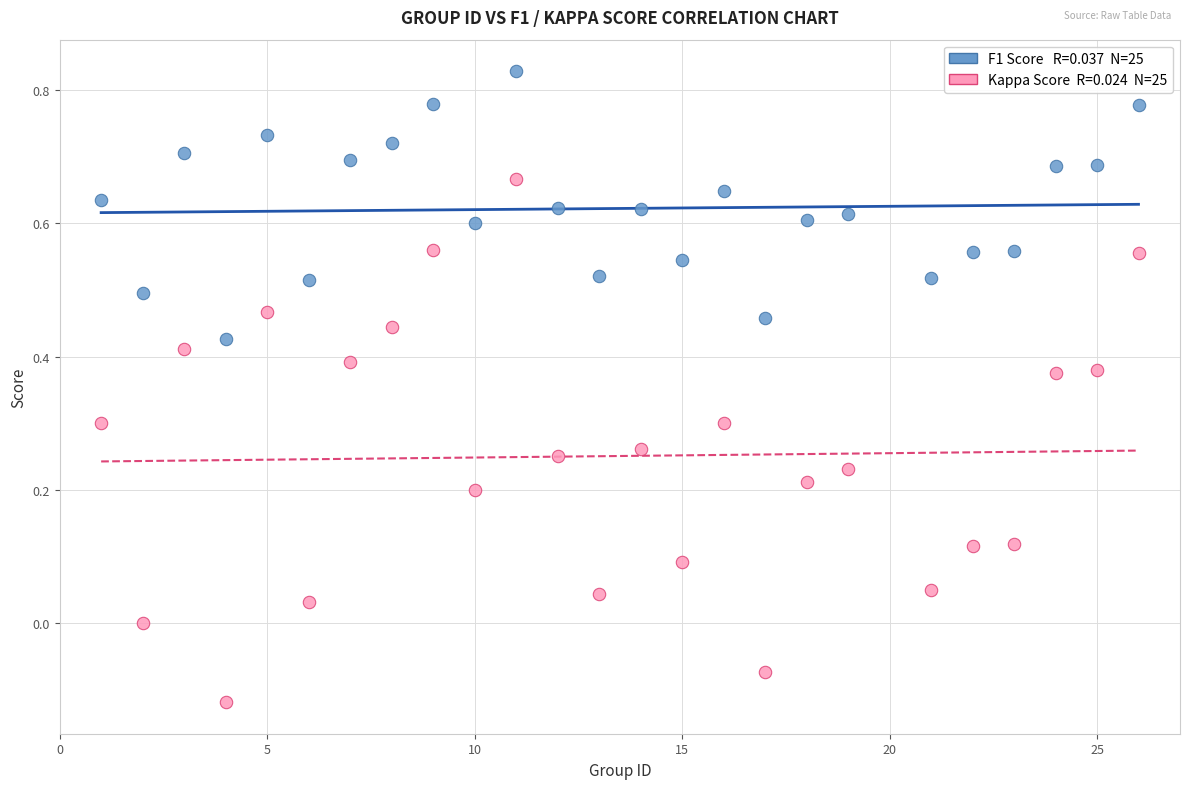

Across all data points, what is the range of Y values (max minus min)?

0.9